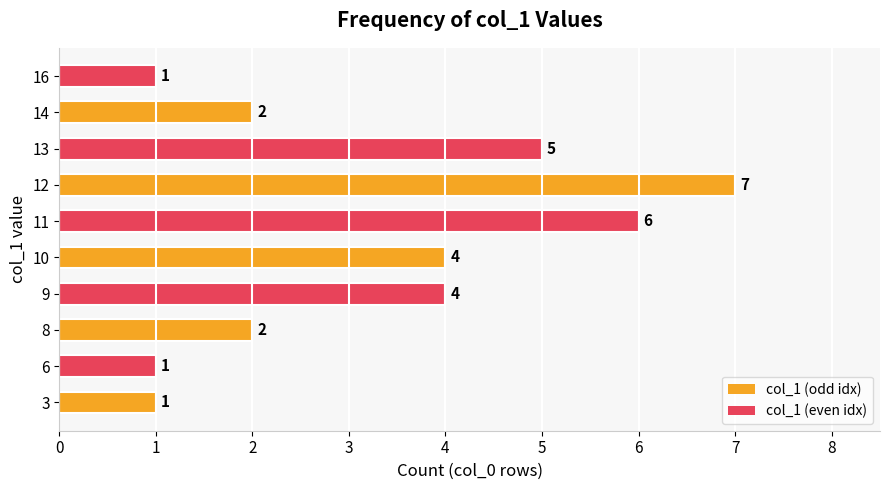

True or false: the data shows 2 at 11.

False